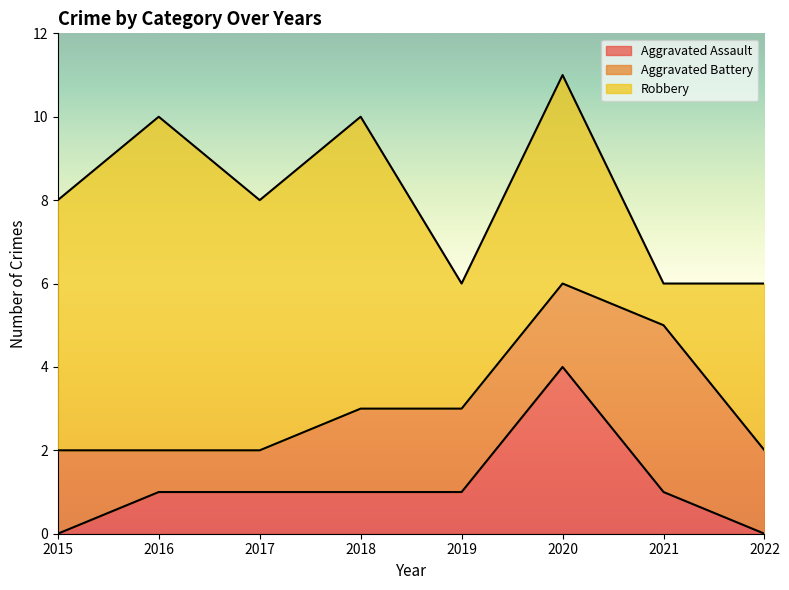

Rank the series by their maximum value, from highest to lowest.

Robbery, Aggravated Assault, Aggravated Battery